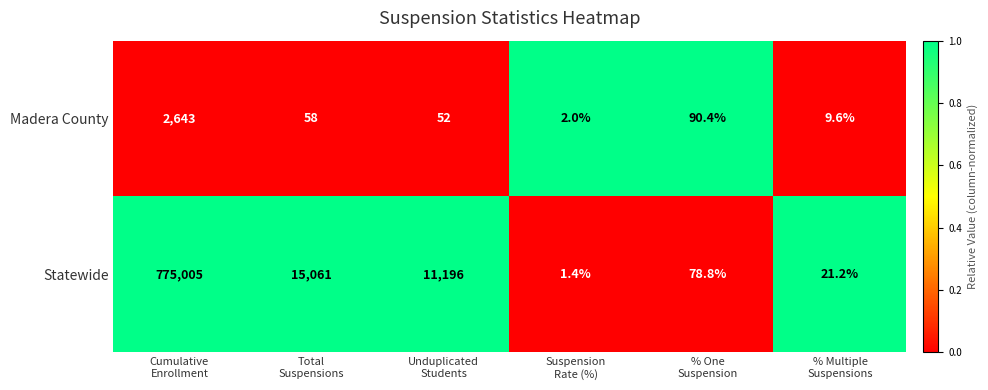

What is the difference between the maximum and minimum values in the Madera County series?

2641.0